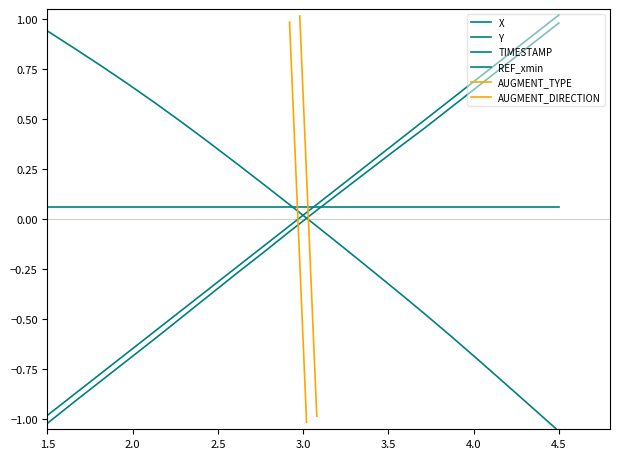

What are all the series names shown in the legend?

X, Y, TIMESTAMP, REF_xmin, AUGMENT_TYPE, AUGMENT_DIRECTION